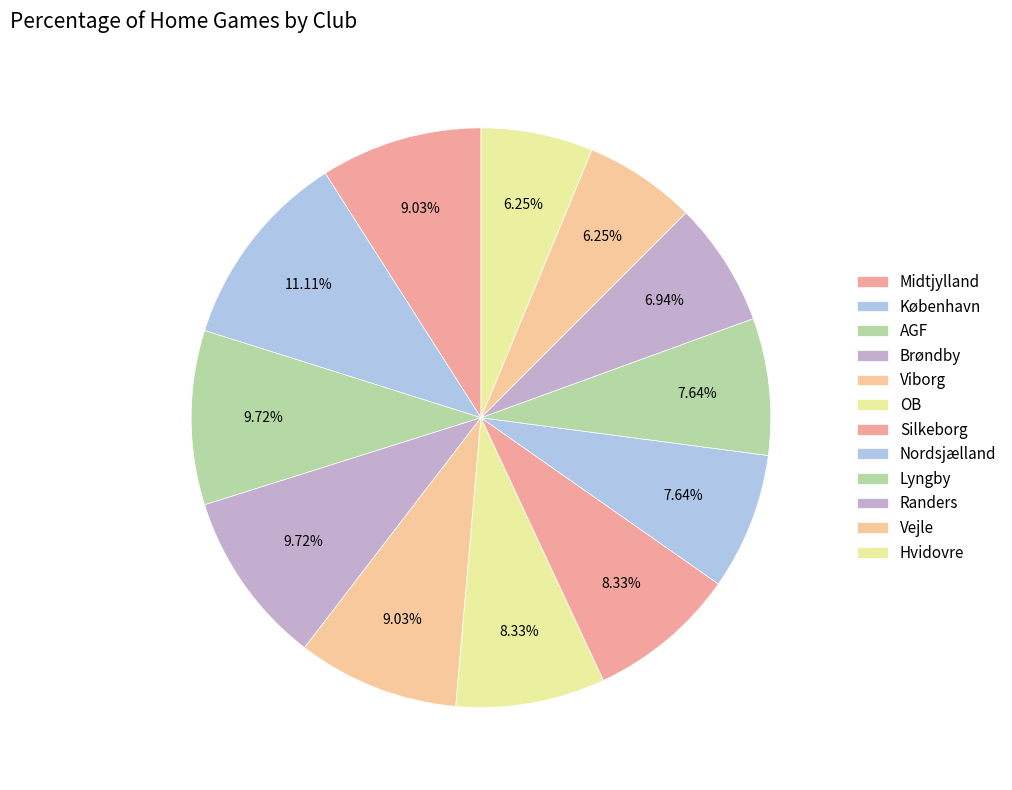

How many segments does this pie chart have?

12